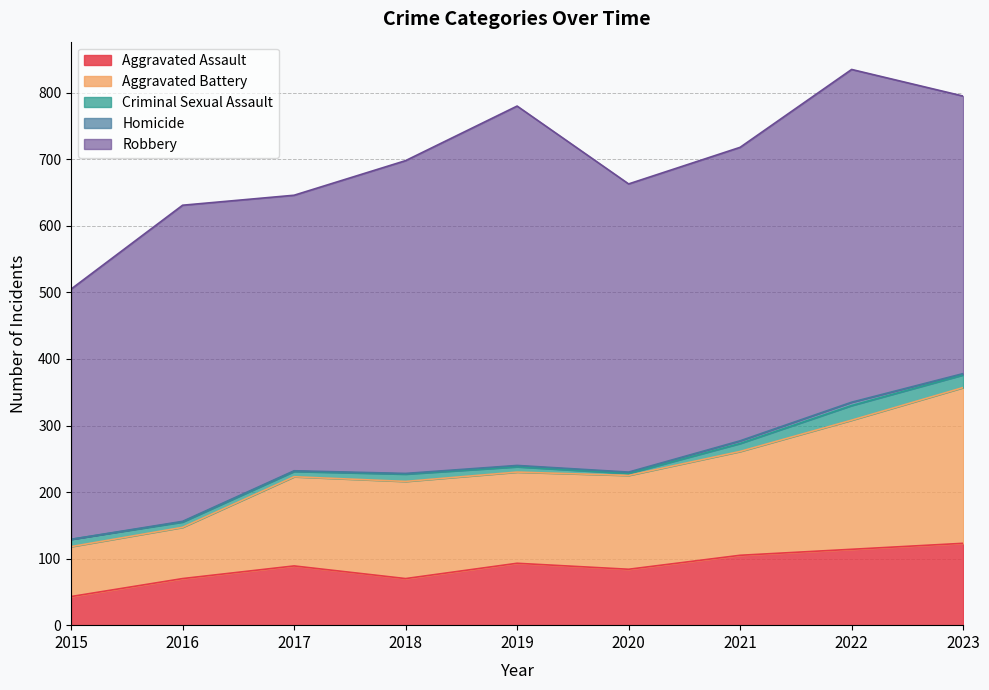

True or false: Criminal Sexual Assault and Homicide cross at least once.

False